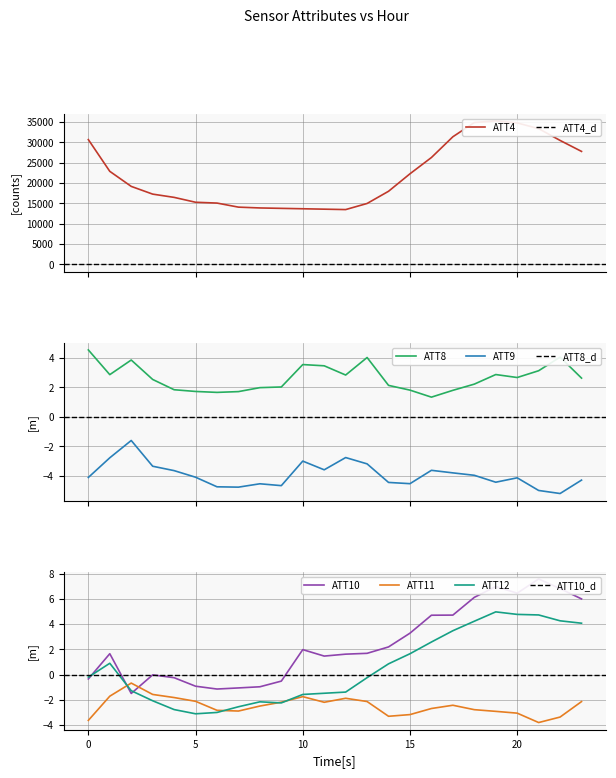

What is the minimum value for ATT11?

-3.8